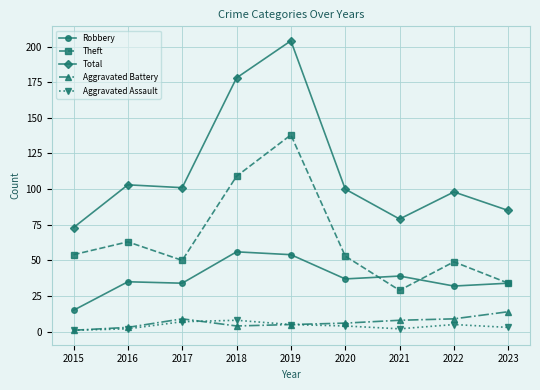

How many lines are shown in the chart?

5